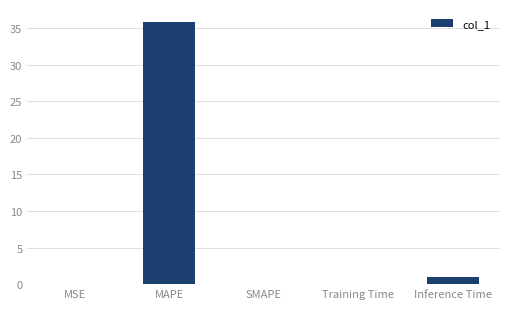

True or false: the data shows 0.0 at MSE.

True